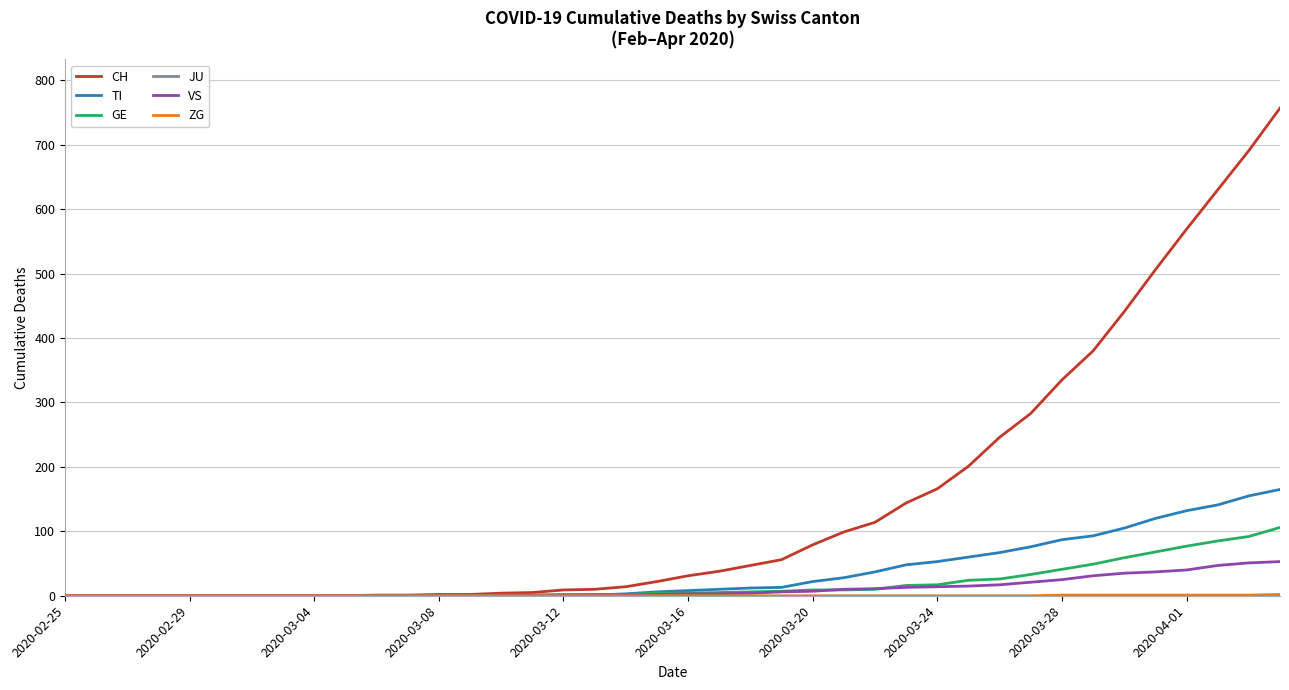

Which series has the largest total across all categories?

CH